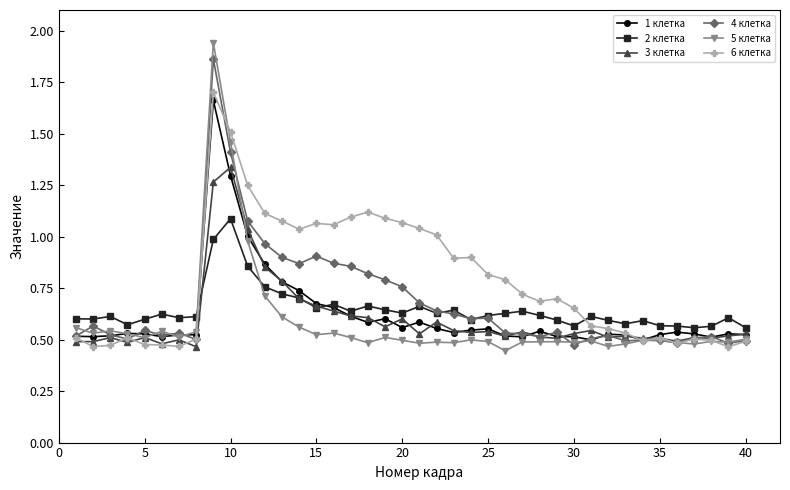

How many lines are shown in the chart?

6